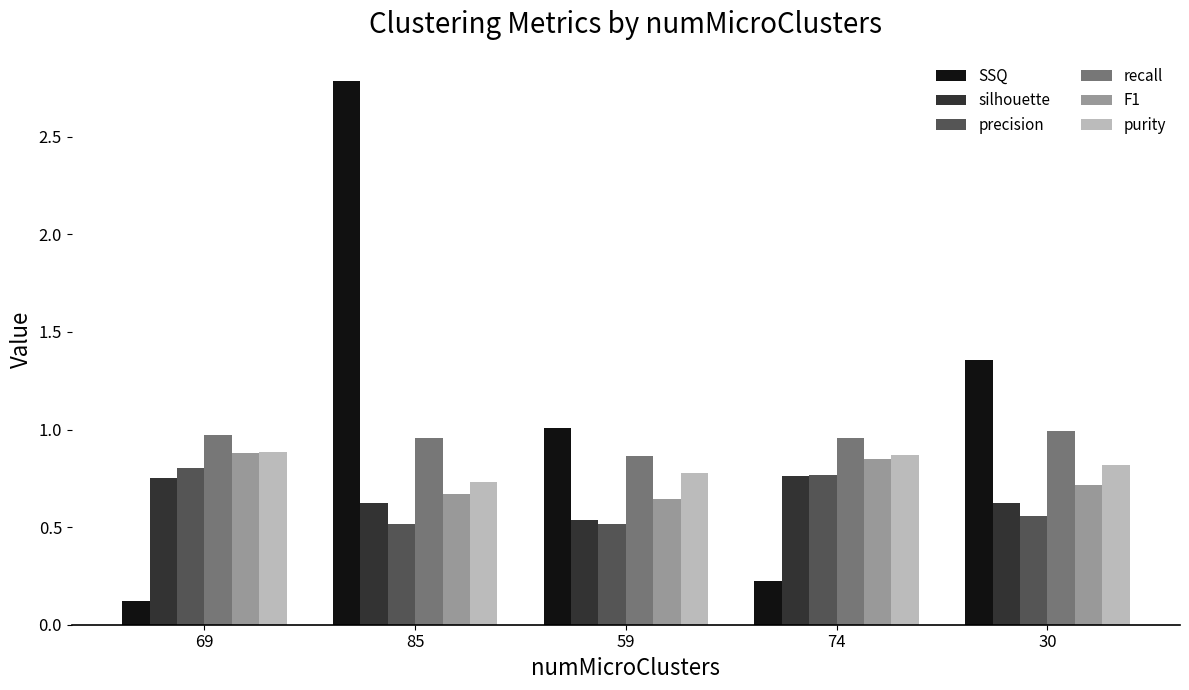

True or false: SSQ has a value of 2.1 at 30.

False